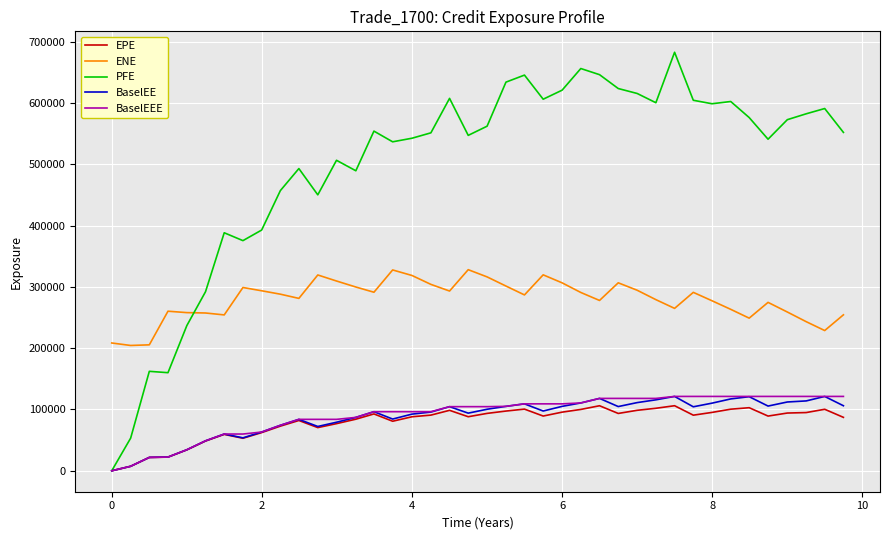

Which series has the widest spread of values?

PFE